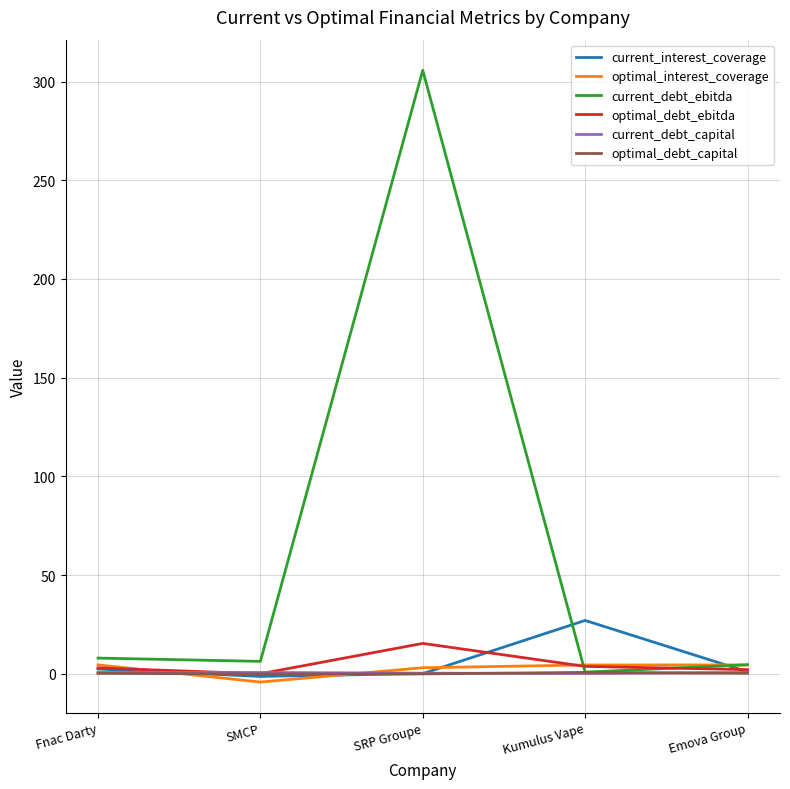

What is the greatest value displayed?

305.7